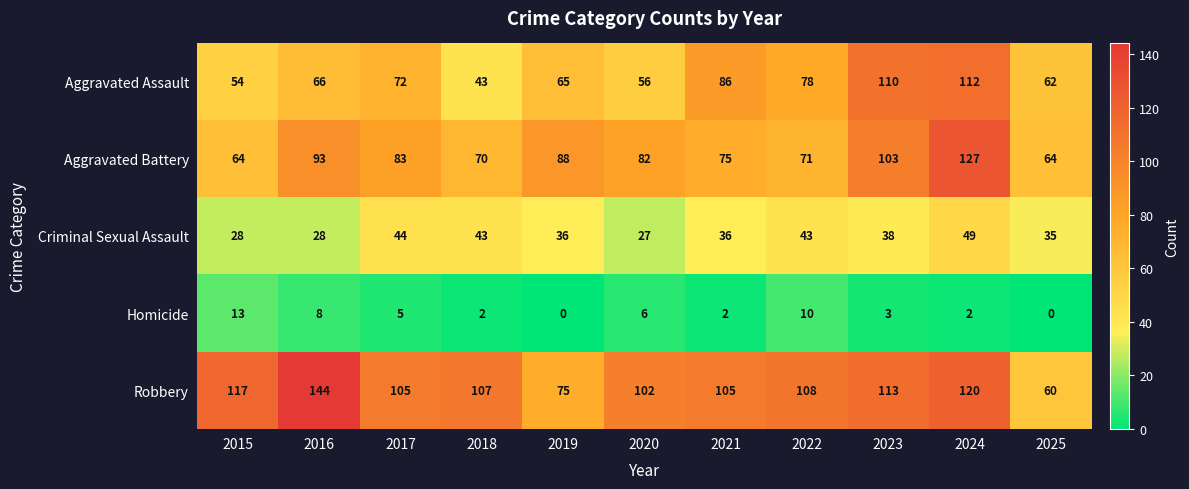

Where does the Homicide series first go above 3?

2015